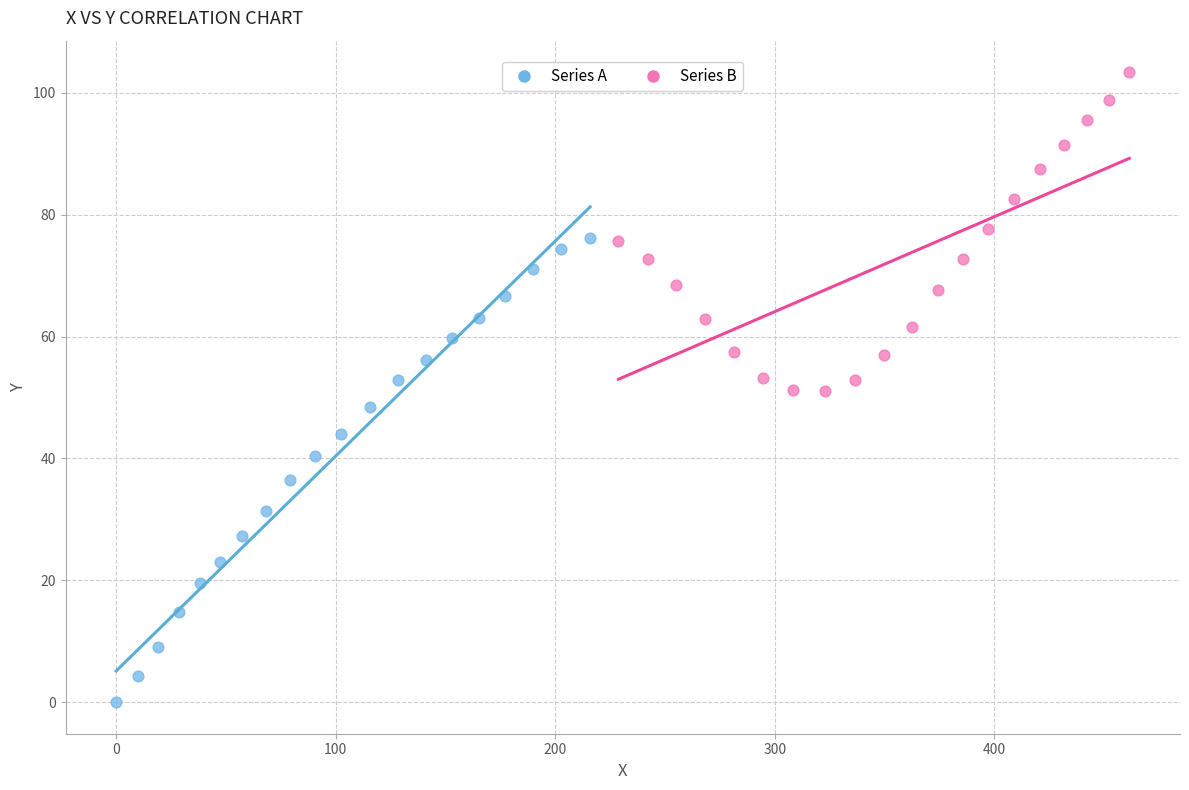

Which series reaches the maximum Y coordinate?

Series B